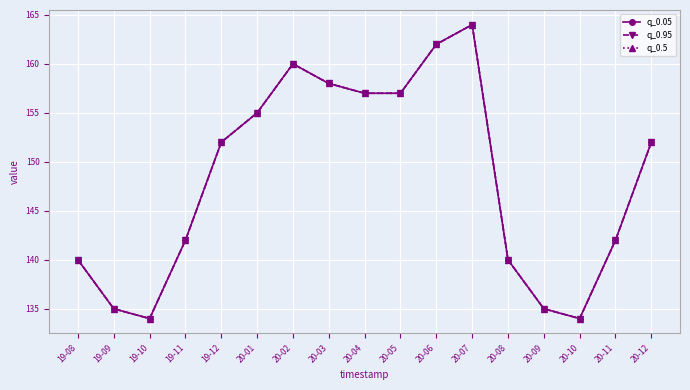

At how many categories does at least one series exceed 153?

7